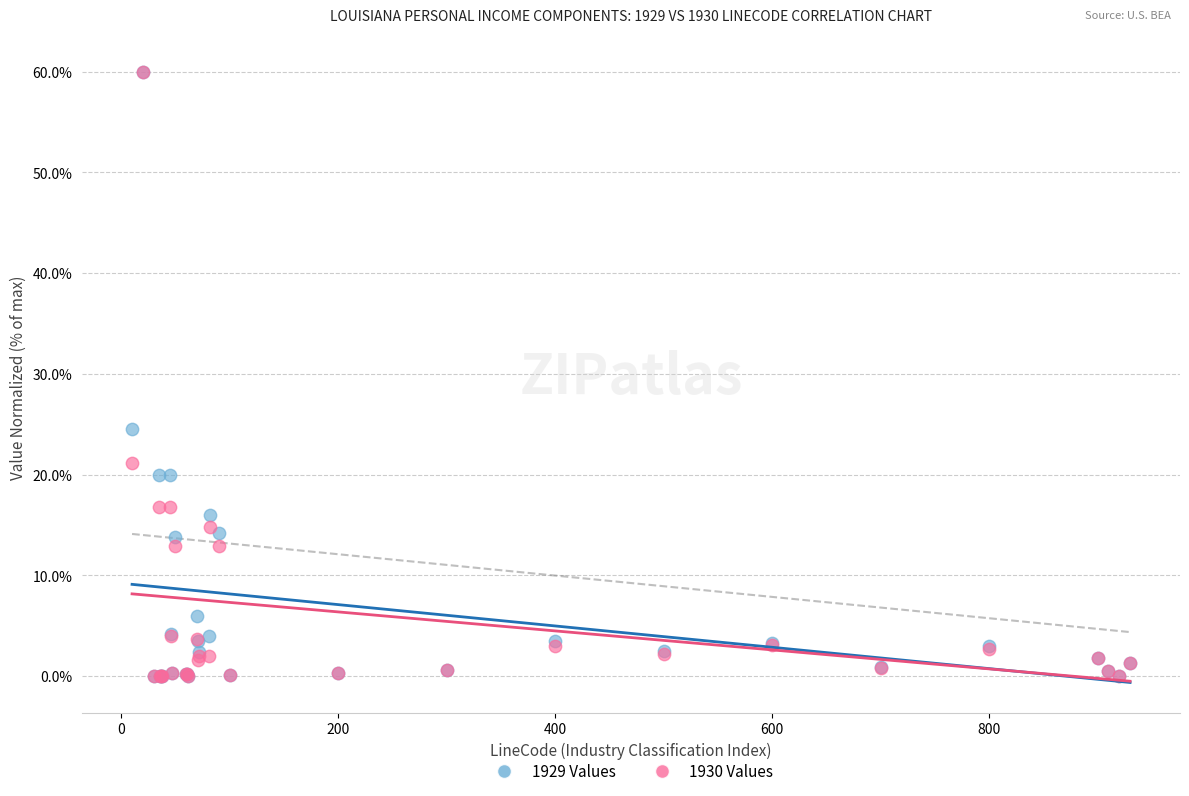

Across all series, what Y value is closest to 30?

24.5